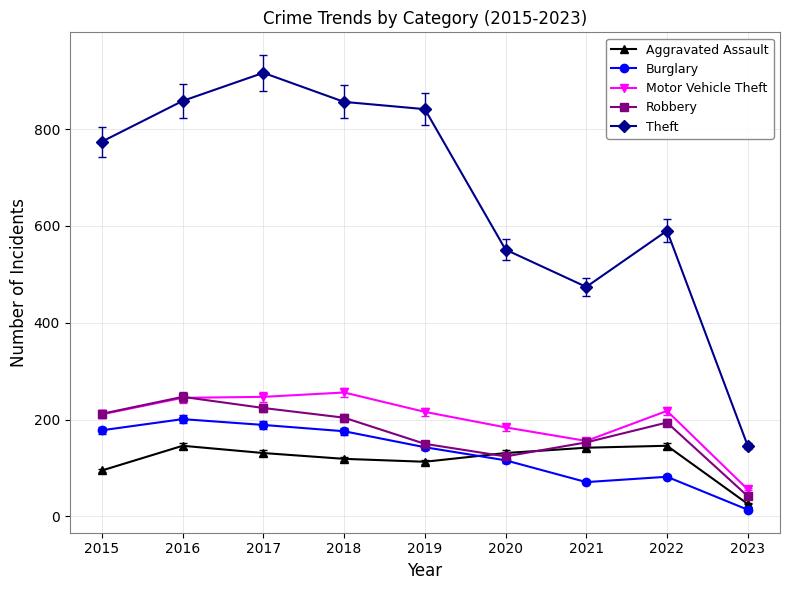

True or false: Theft and Aggravated Assault intersect in this chart.

False